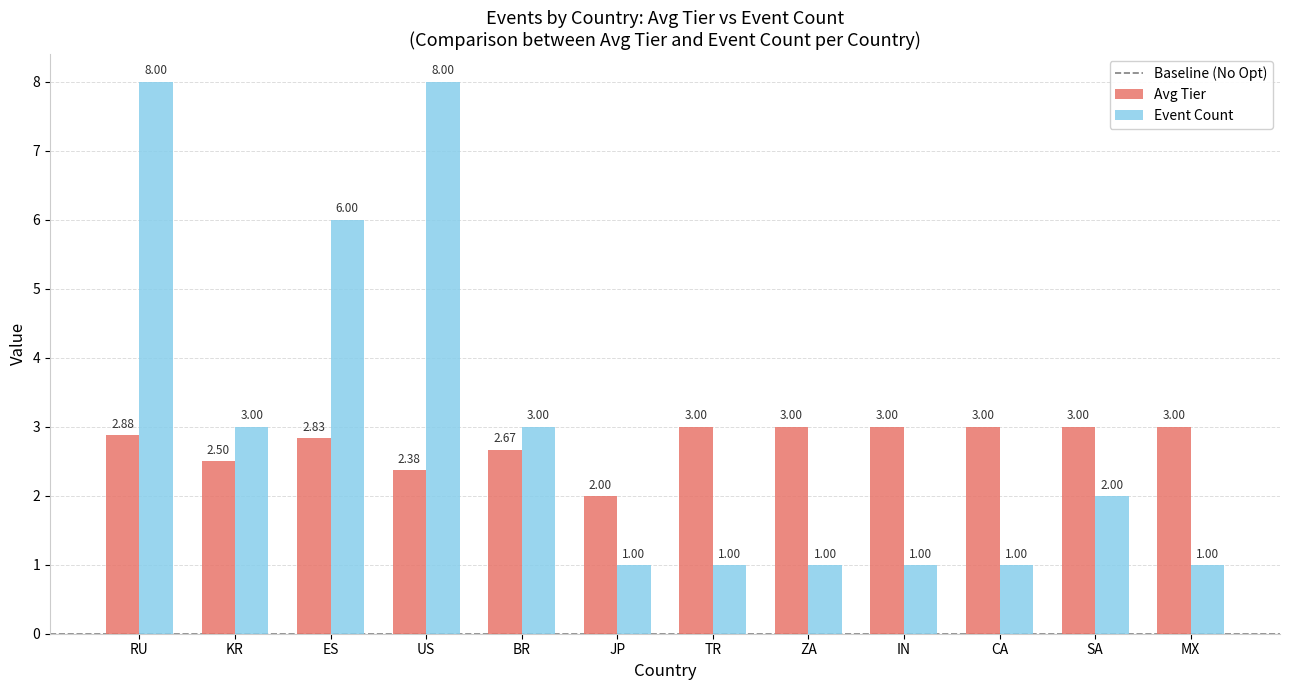

Is the value of Avg Tier at TR greater than the value of Event Count at US?

No